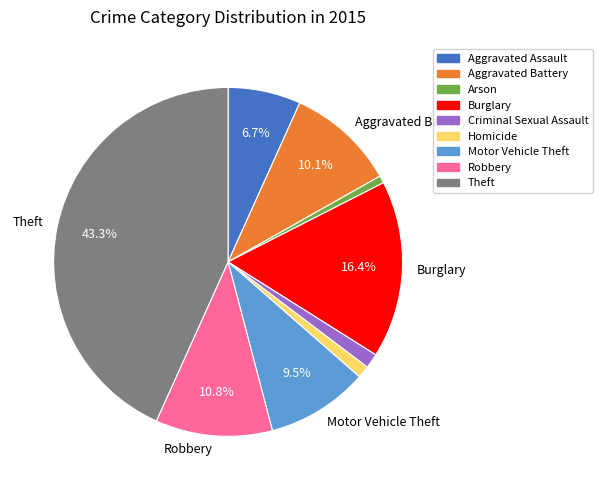

Is there a majority slice in this chart?

No